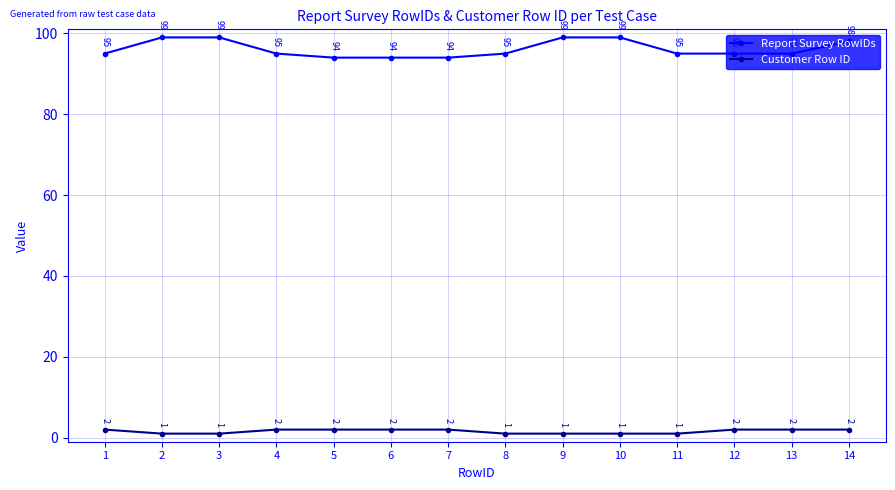

What is the difference between the second highest and minimum values in the Report Survey RowIDs series?

5